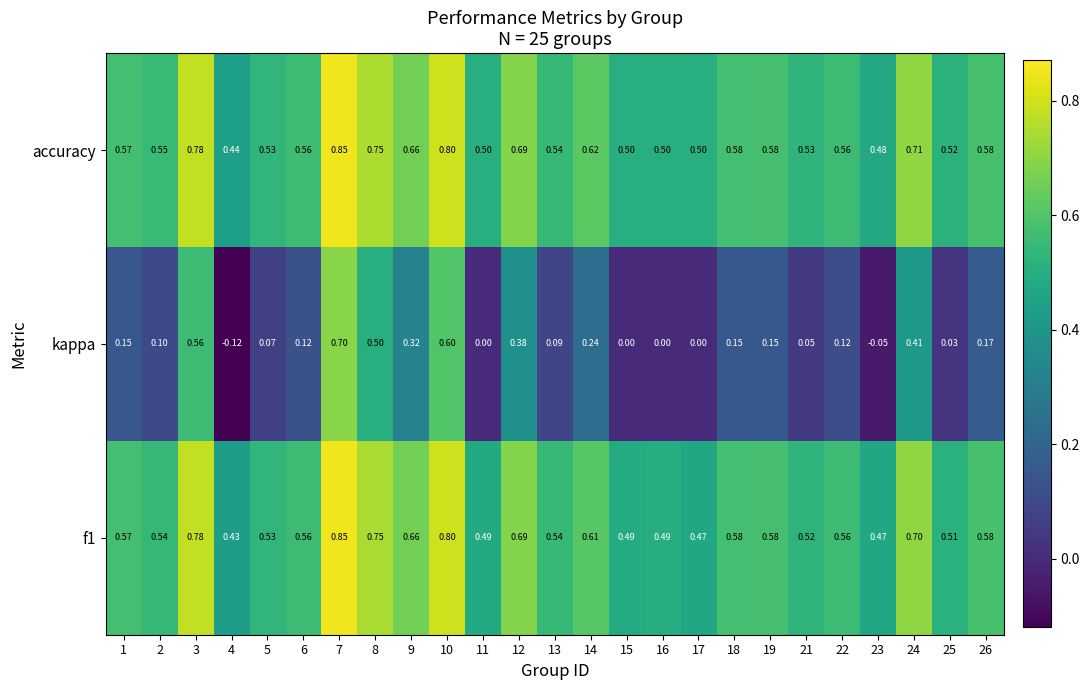

Which series has the largest range (max minus min)?

kappa